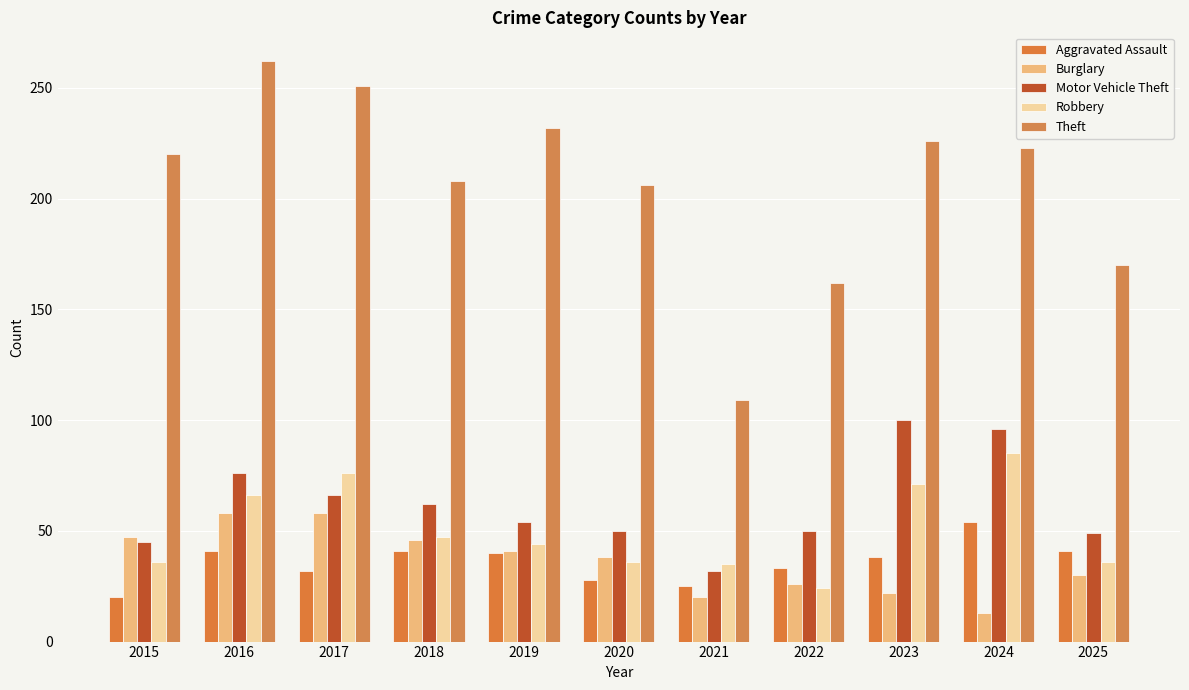

Rank the series by their maximum value, from highest to lowest.

Theft, Motor Vehicle Theft, Robbery, Burglary, Aggravated Assault